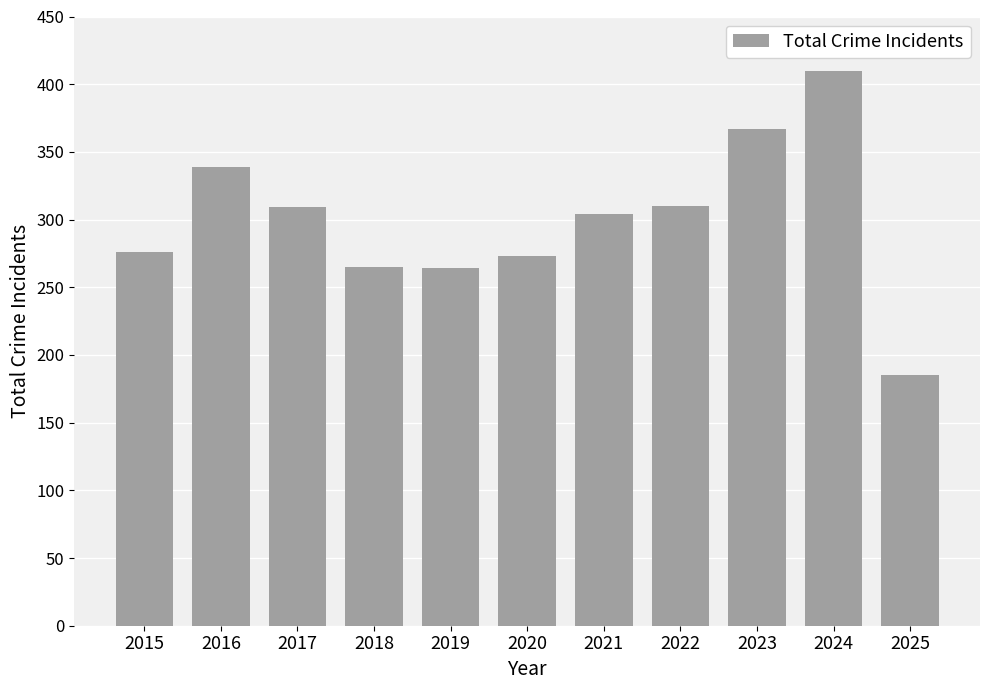

Between 2021 and 2024, which is larger?

2024